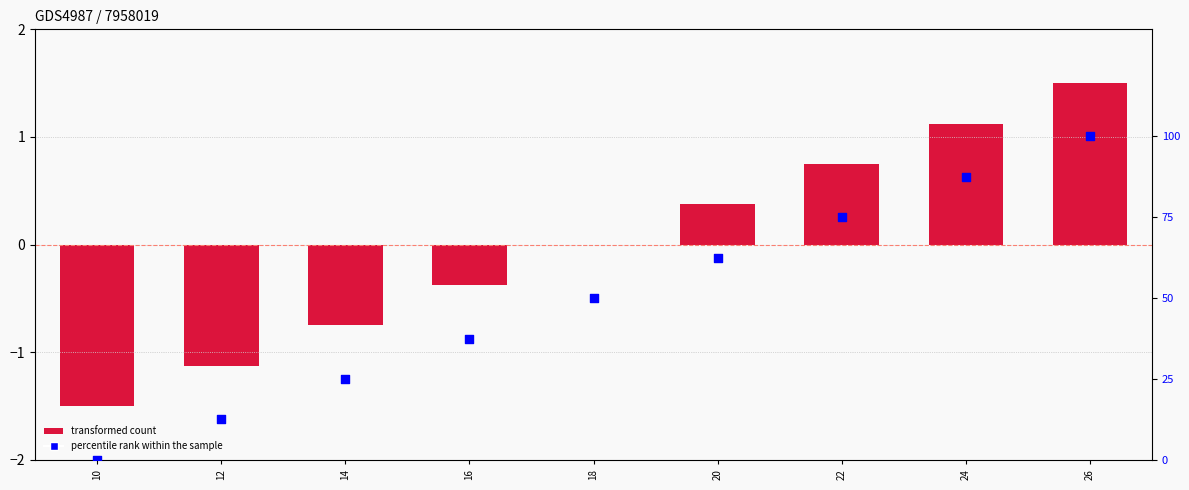

Which series reaches the maximum Y coordinate?

percentile rank within the sample